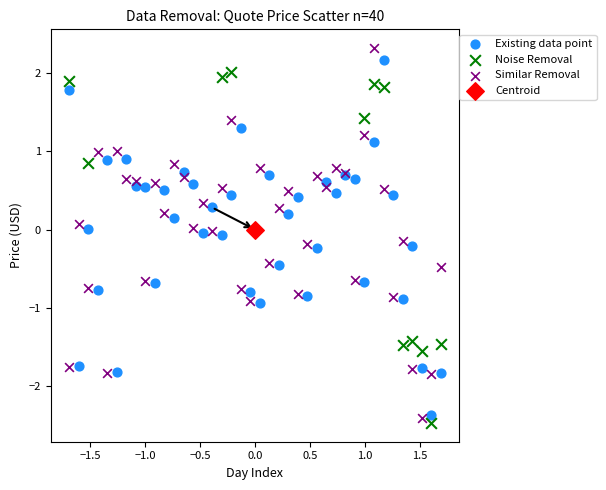

Which series reaches the maximum Y coordinate?

Similar Removal